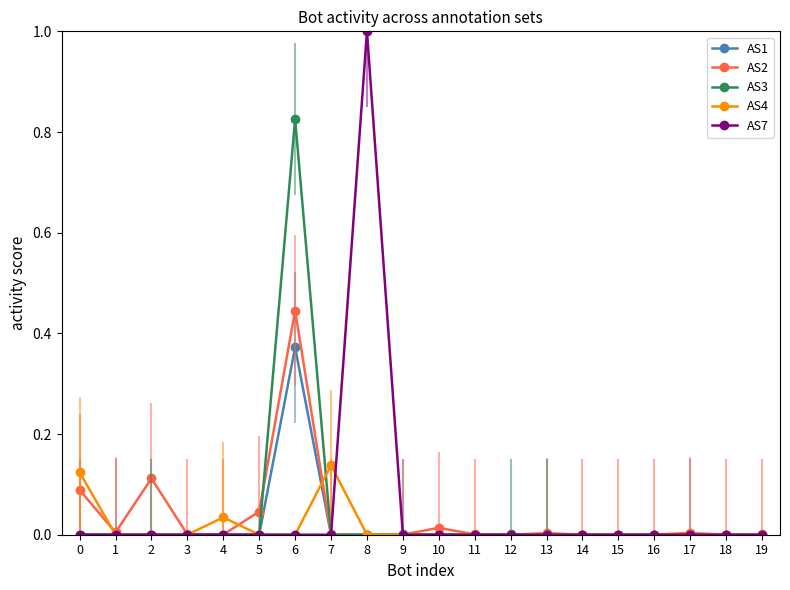

Which series has the widest spread of values?

AS7